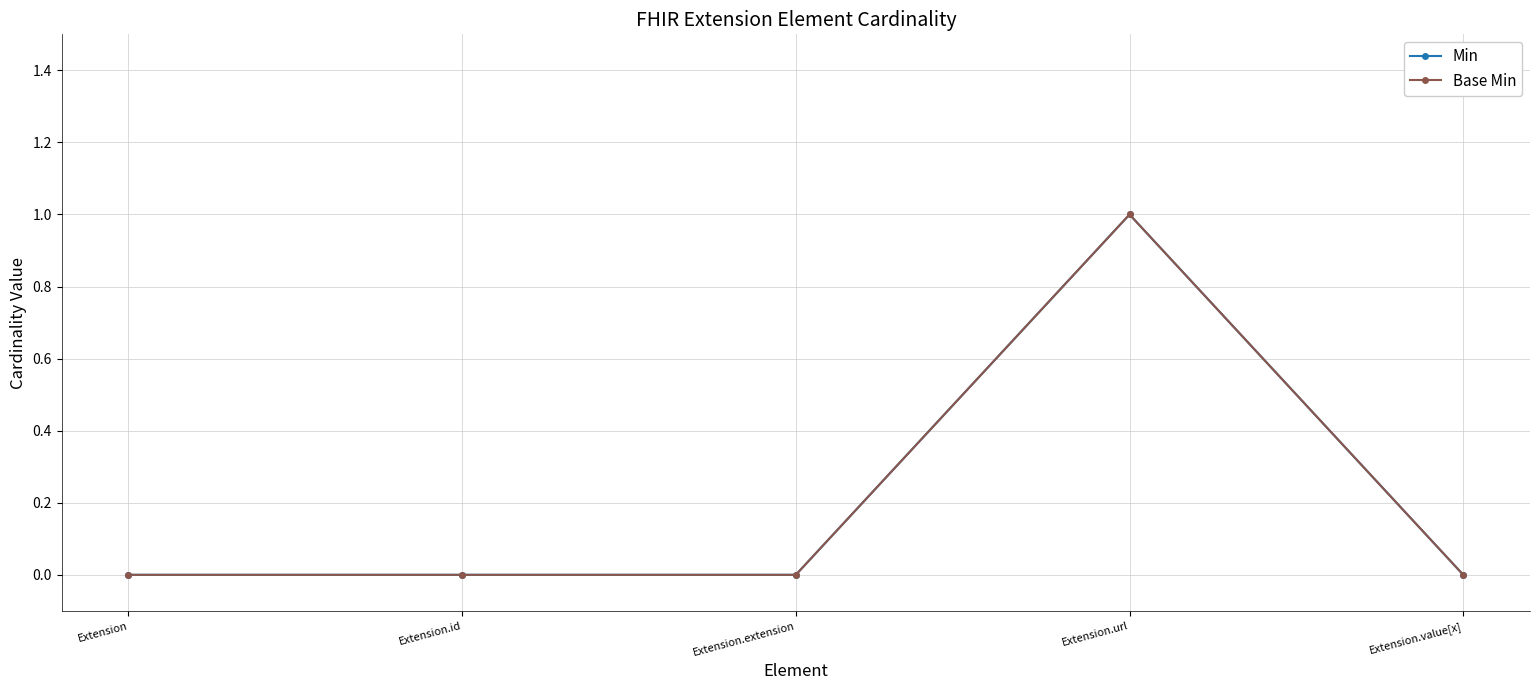

Is this an area chart (filled region under the line)?

No